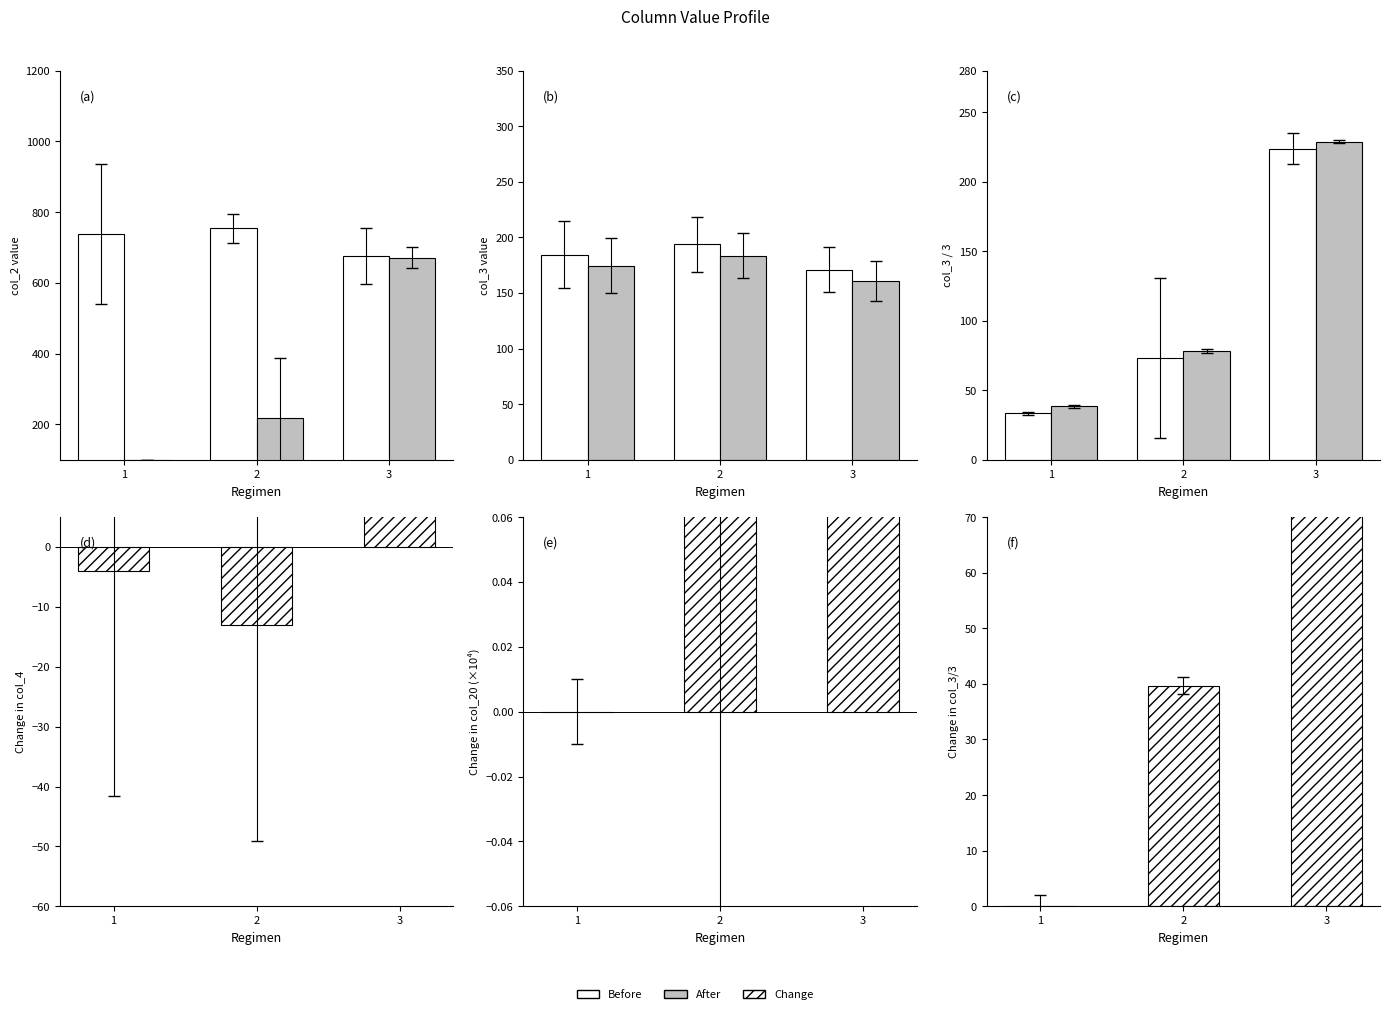

How many data points does each series have?

3